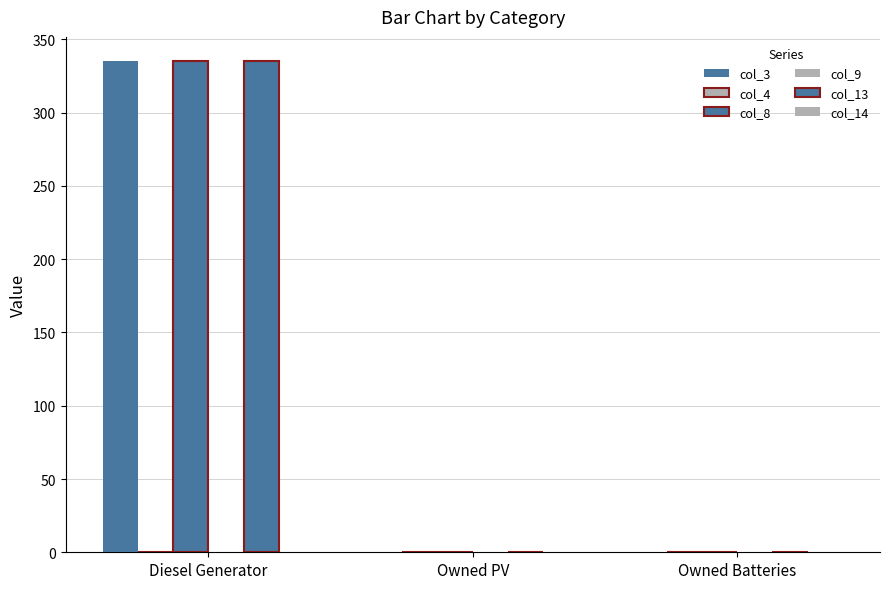

Rank the series by their maximum value, from lowest to highest.

col_4, col_9, col_14, col_3, col_8, col_13